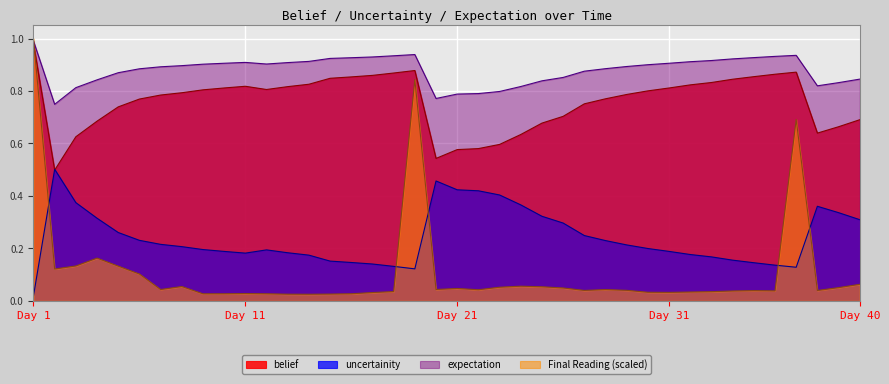

What is the average value of the expectation series?

0.9